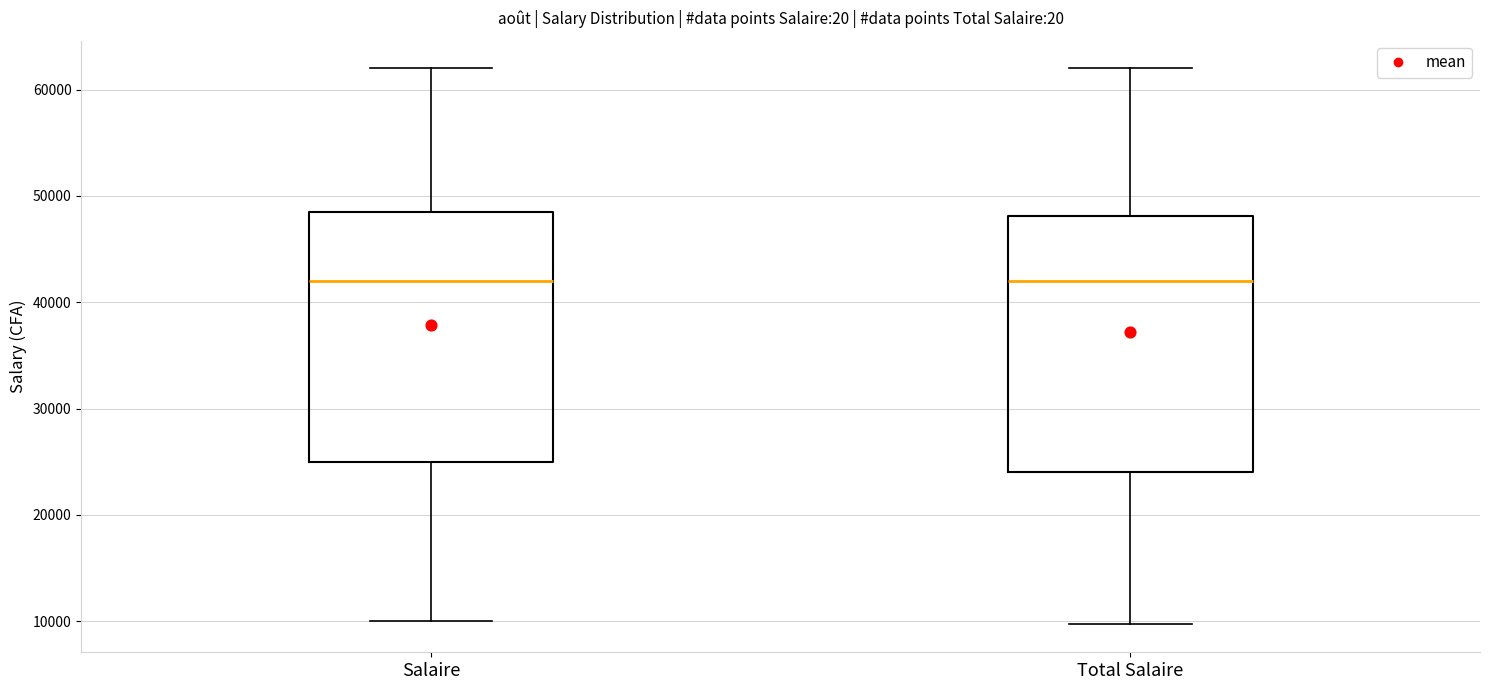

Where does the upper whisker of the box for Total Salaire end on the y-axis? The values are not printed on the chart, so give them approximately, as read against the axis.

62000